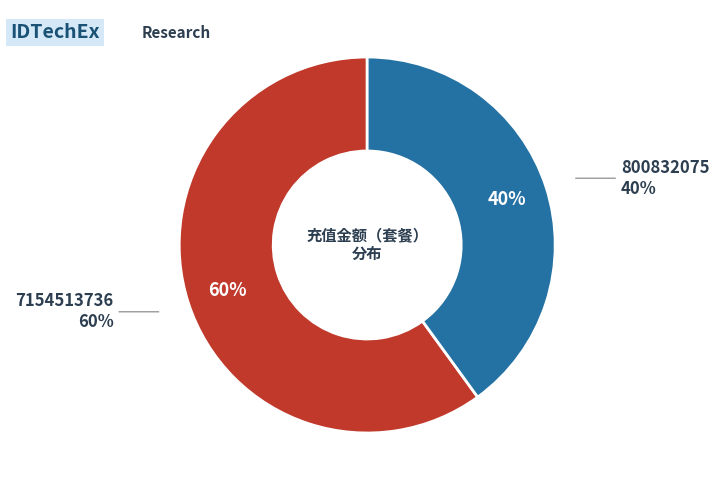

To the nearest percent, what is the difference between the largest and smallest slice percentages?

20%